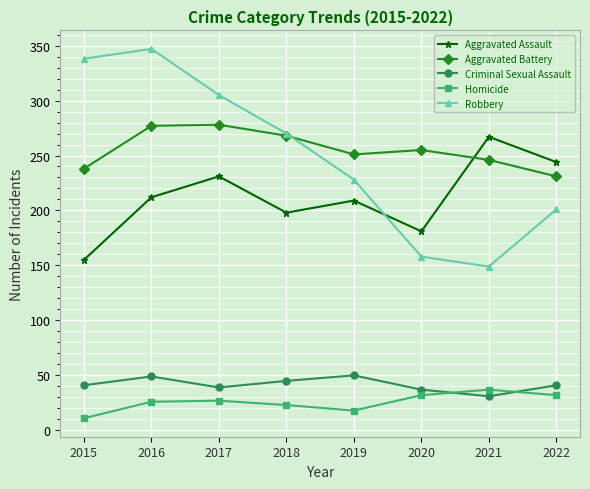

Is it true that Aggravated Assault equals 209 at 2019?

True